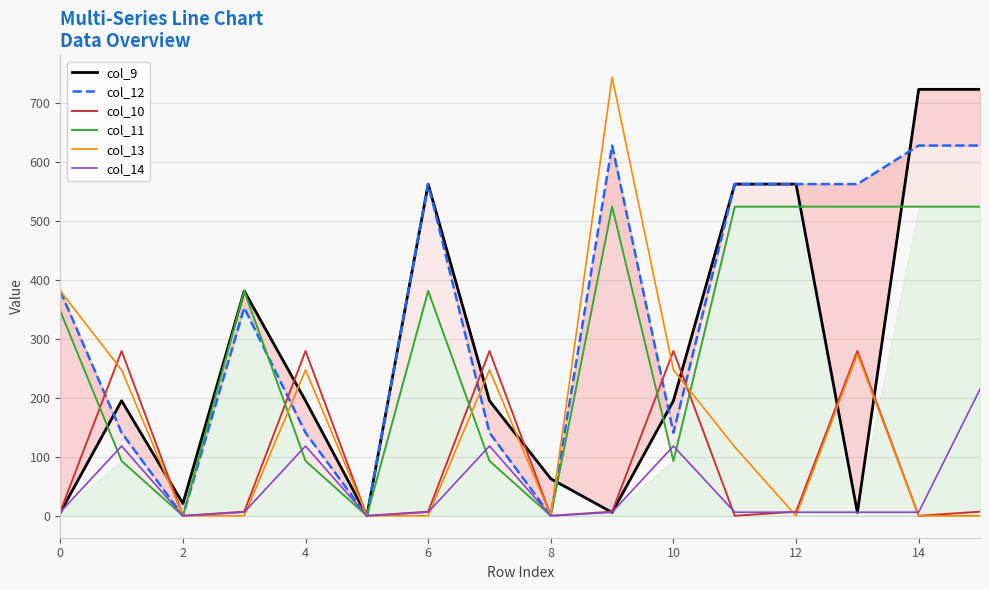

Rank the series by their maximum value, from highest to lowest.

col_13, col_9, col_12, col_11, col_10, col_14